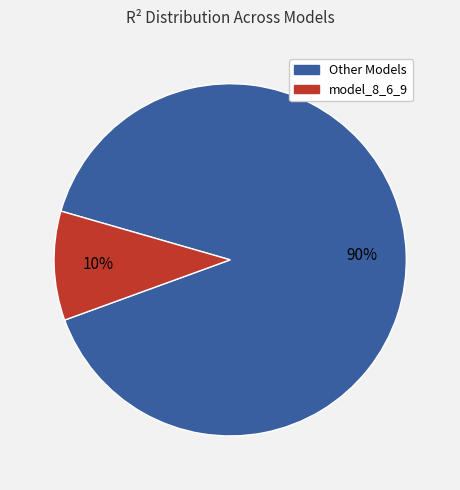

To the nearest percent, what is the average slice percentage?

50%